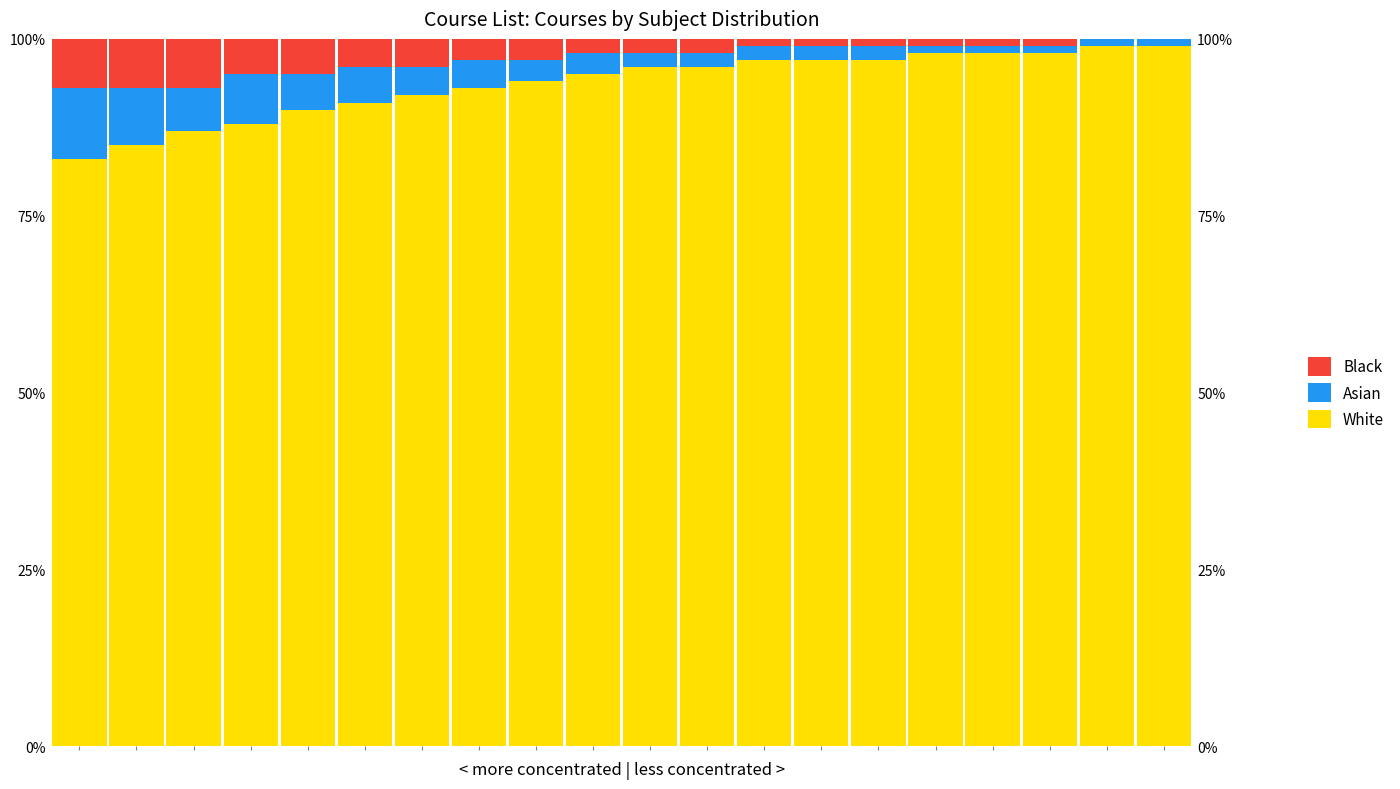

Reading left to right, list all the values displayed in this chart.

White: 83	85	87	88	90	91	92	93	94	95	96	96	97	97	97	98	98	98	99	99
Asian: 10	8	6	7	5	5	4	4	3	3	2	2	2	2	2	1	1	1	1	1
Black: 7	7	7	5	5	4	4	3	3	2	2	2	1	1	1	1	1	1	0	0